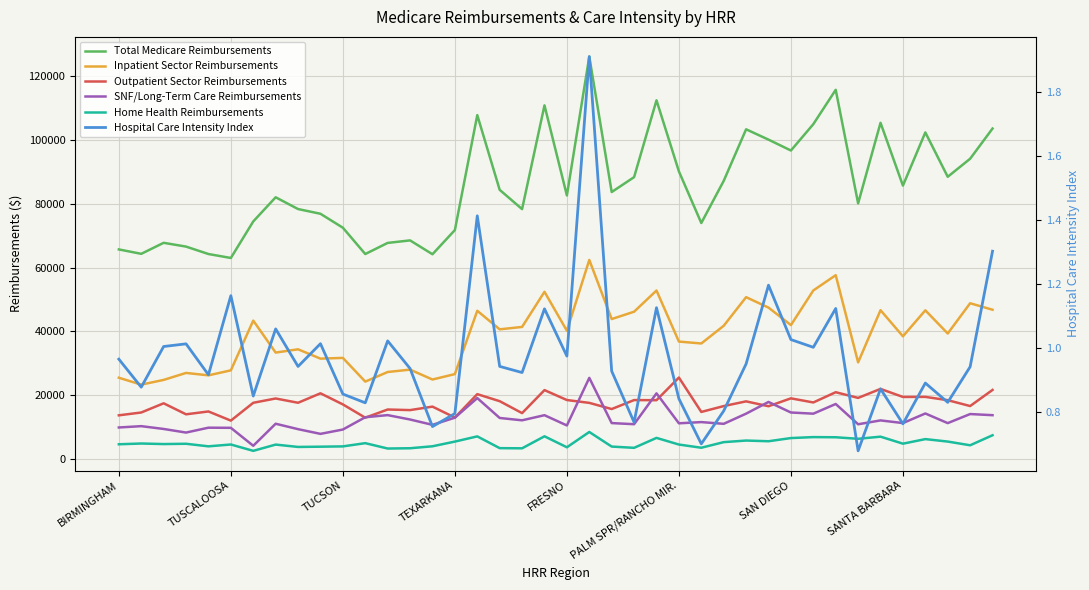

At which category is the sum across all series the highest?

21